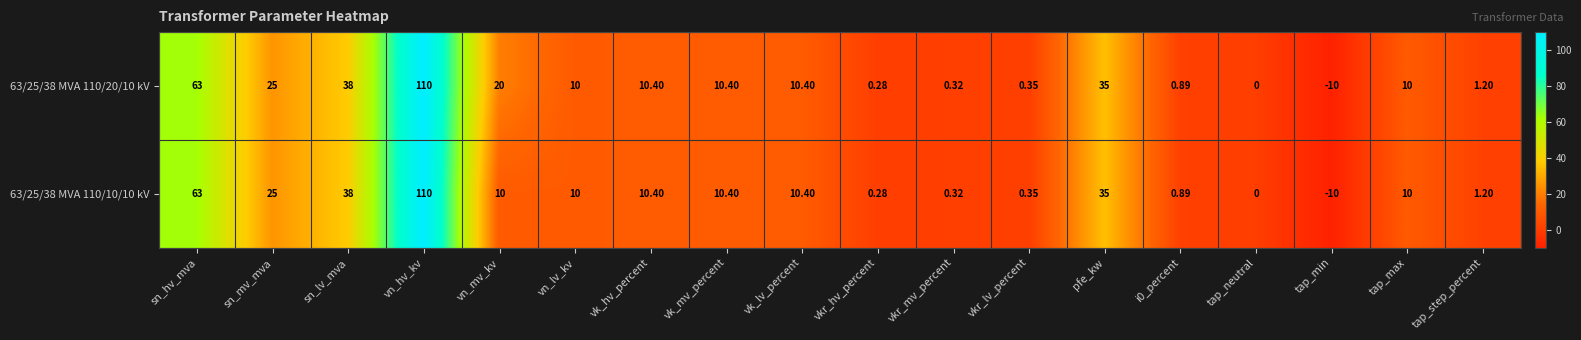

At which label does 63/25/38 MVA 110/10/10 kV reach its minimum?

tap_min